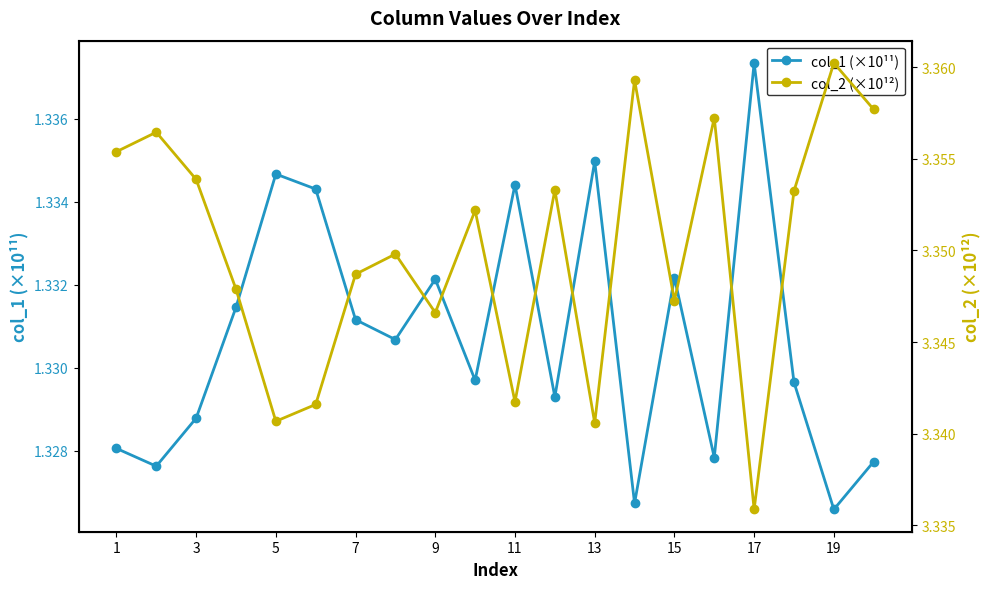

True or false: col_1 (×10¹¹) and col_2 (×10¹²) cross at least once.

False